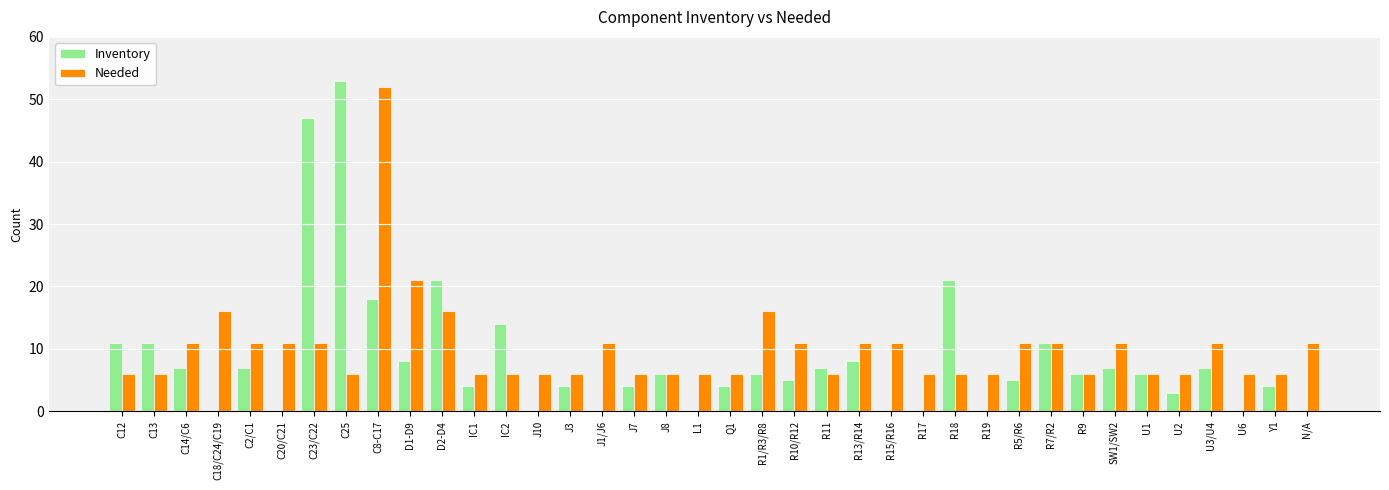

How many groups of bars are there?

38